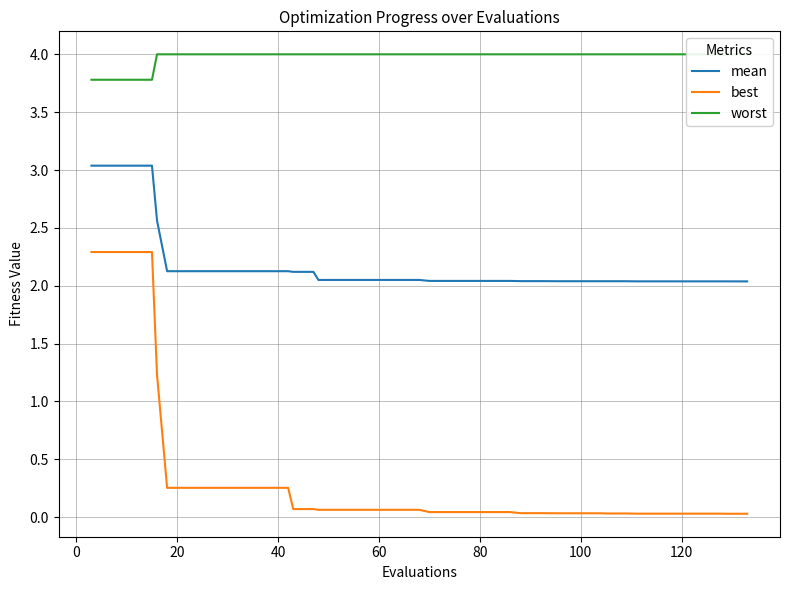

The mean series shows 1.3 at 100. True or false?

False